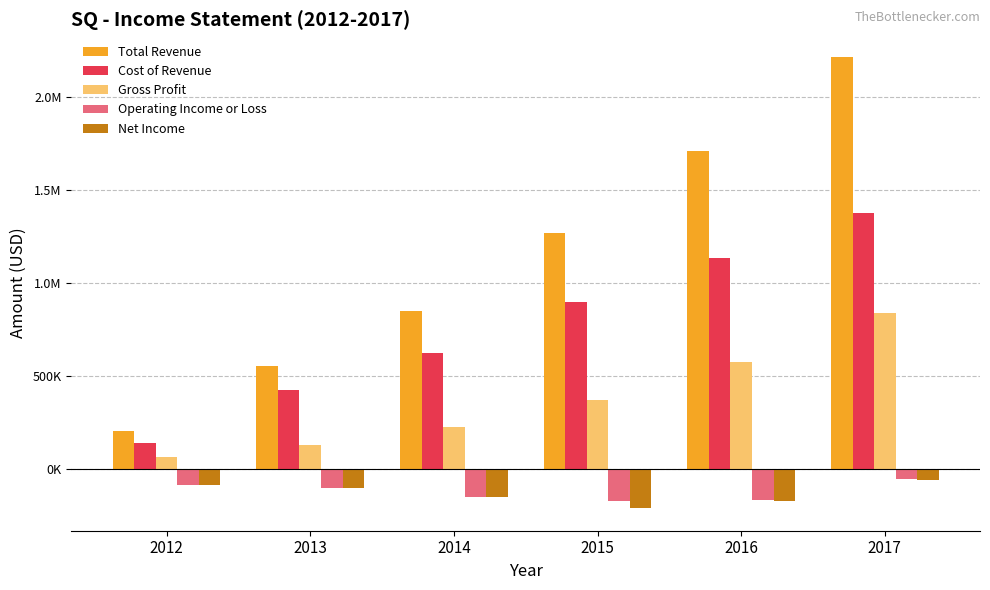

Reading left to right, extract all data points from this chart.

Total Revenue: 203400	552400	850200	1267100	1708700	2214300
Cost of Revenue: 138900	423600	624100	897100	1132700	1374900
Gross Profit: 64600	128800	226100	370000	576000	839300
Operating Income or Loss: -85200	-103700	-150500	-173000	-170500	-54200
Net Income: -85200	-104500	-154100	-212000	-171600	-62800